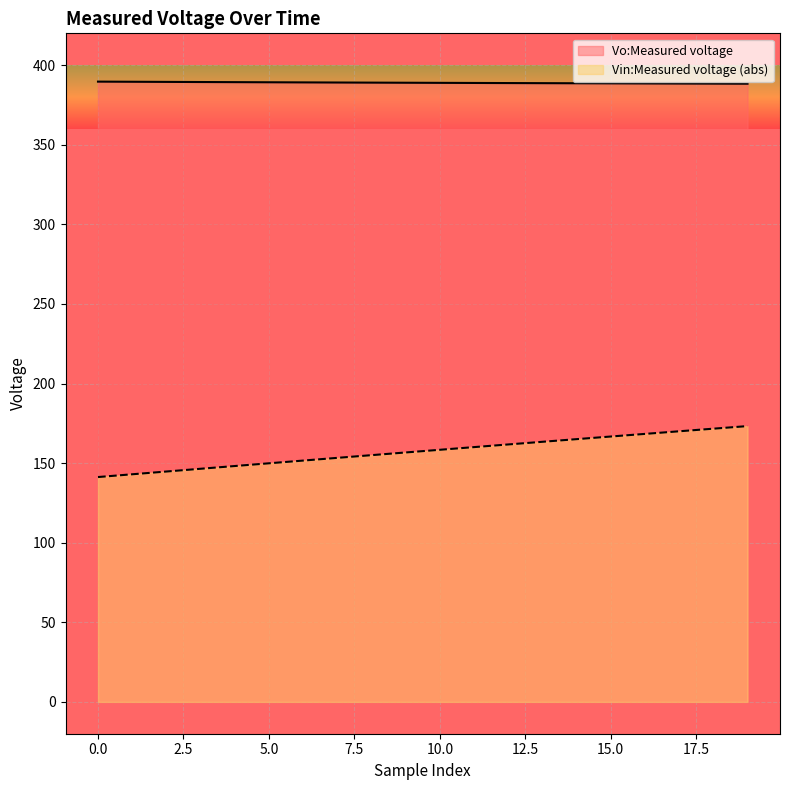

Which has a higher value, 15 or 13?

13